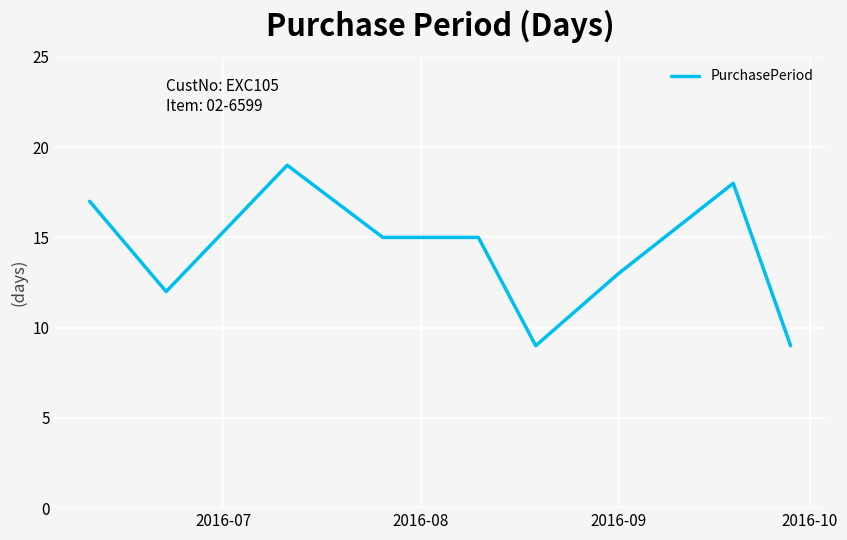

What is the smallest value displayed?

9